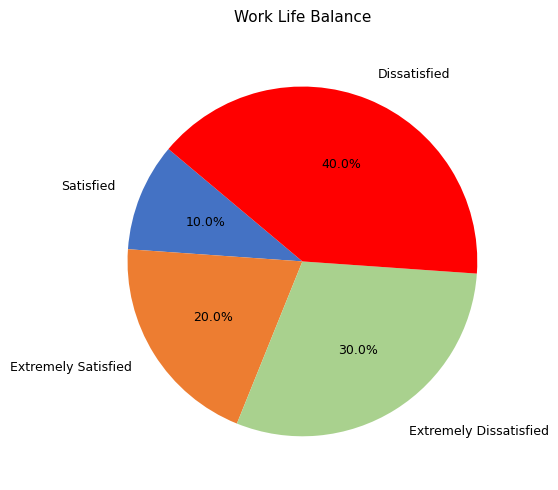

To the nearest percent, what is the difference between the Extremely Dissatisfied and Satisfied slice percentages?

20%